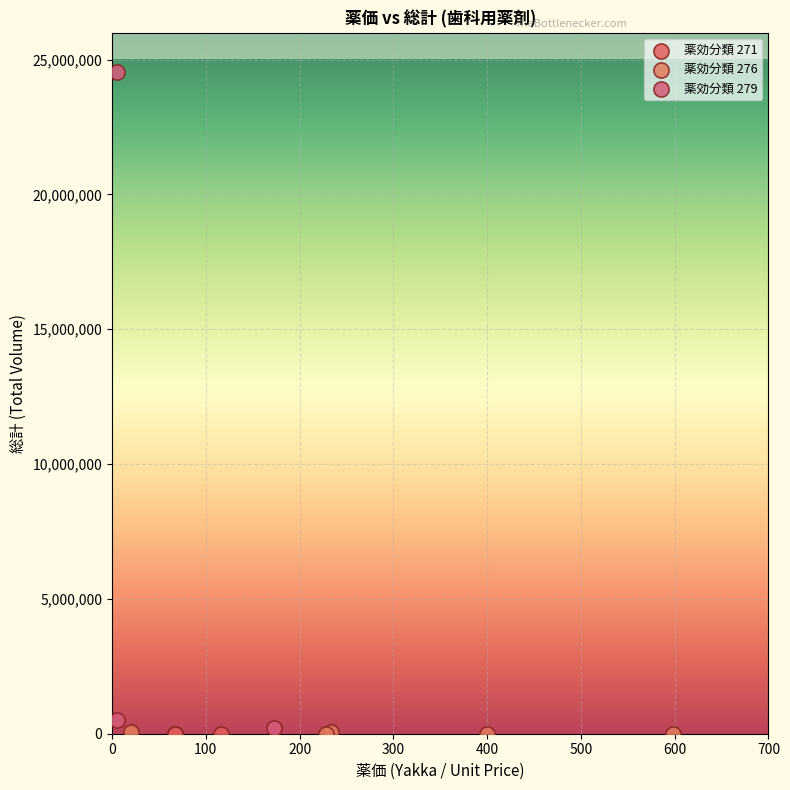

Which series has the widest spread of Y values?

薬効分類 279